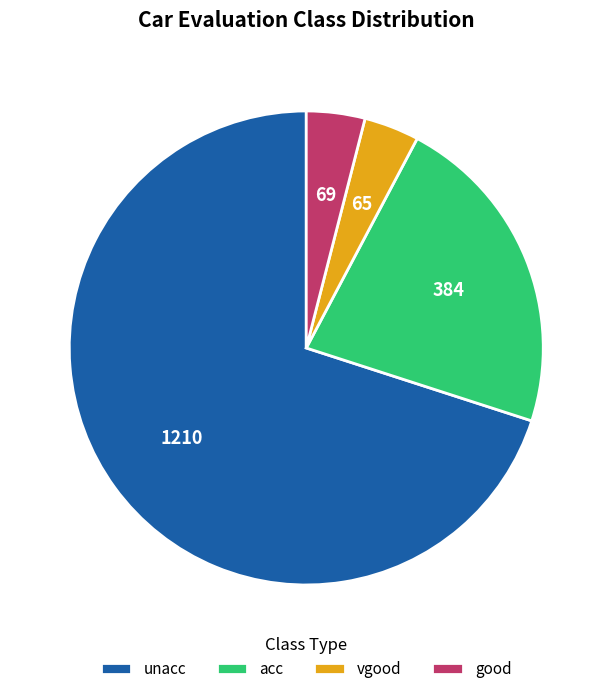

How many slices are in this pie chart?

4